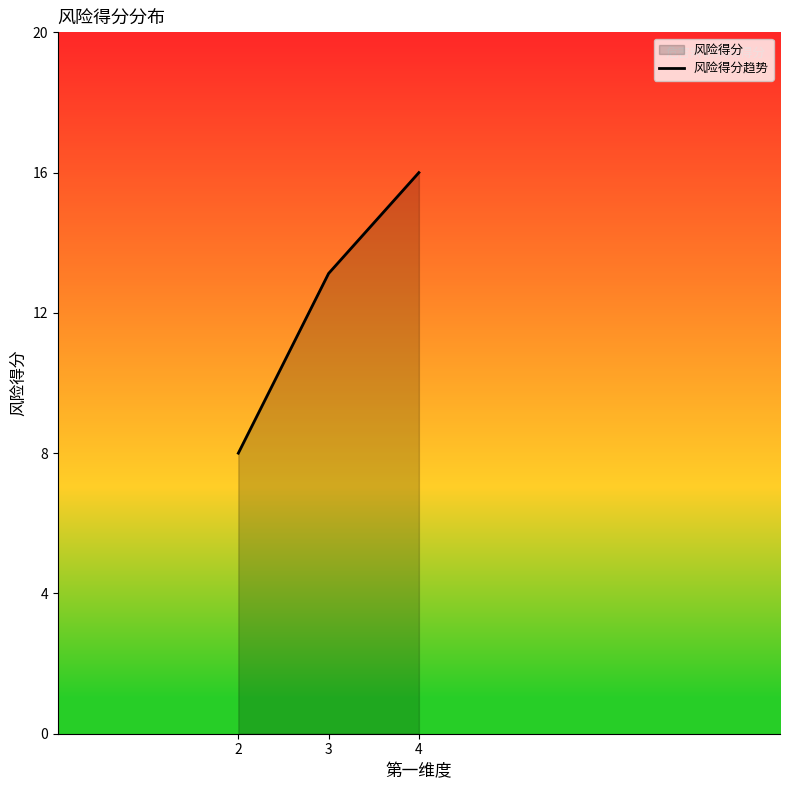

List the labels in order of value, largest first.

4, 3, 2